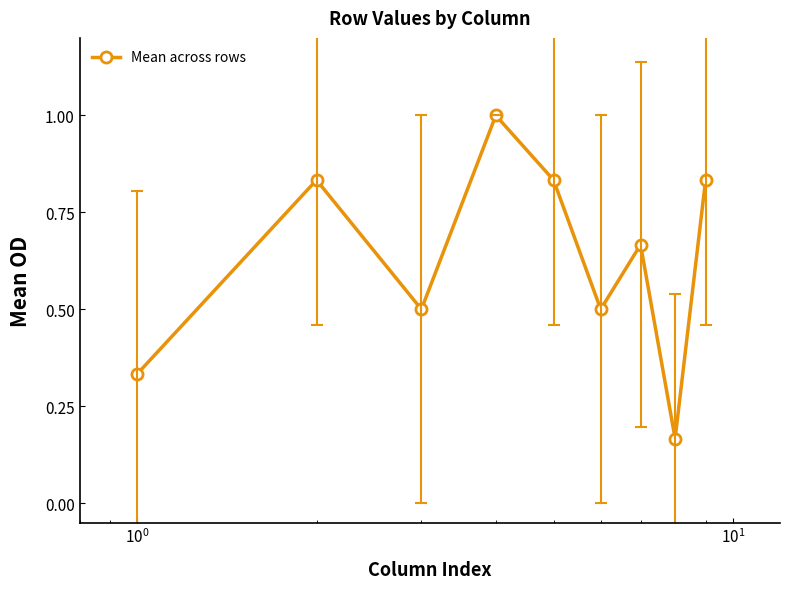

What is the maximum value shown in the chart?

1.0